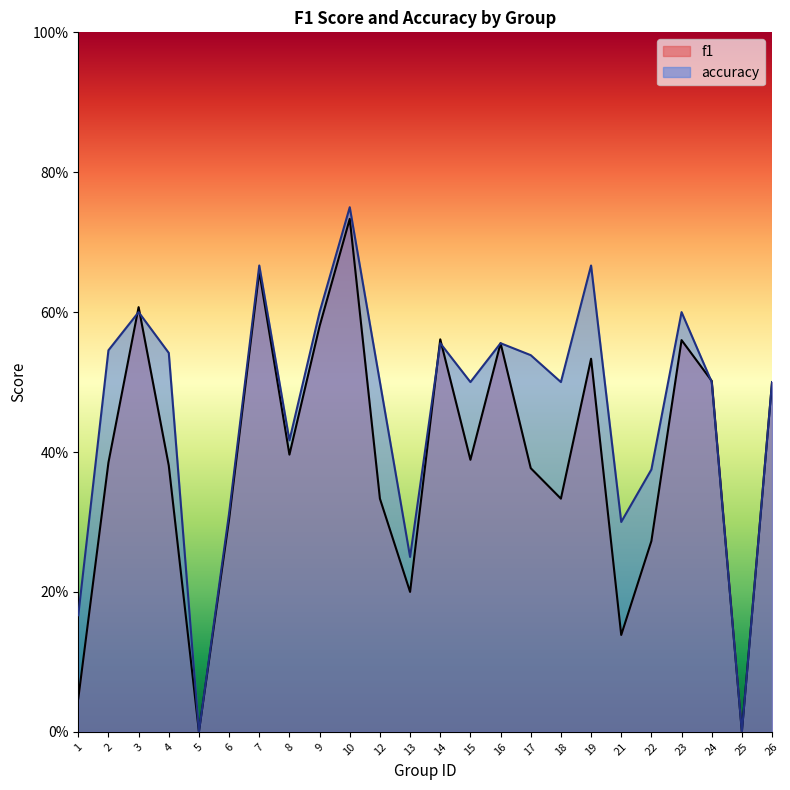

At which category does accuracy reach its first local peak?

3